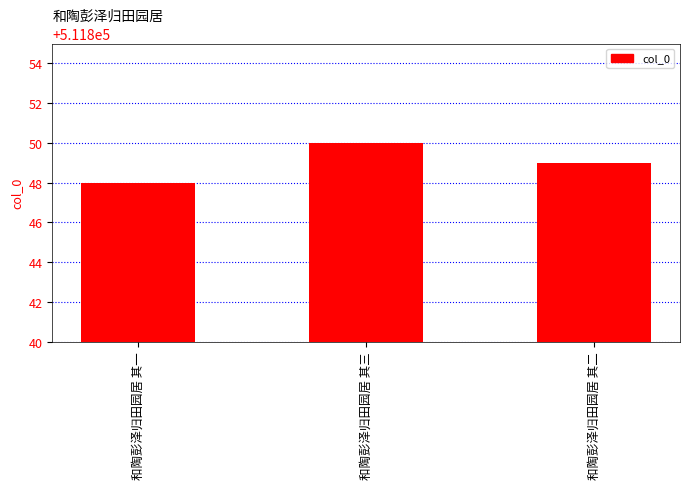

List the labels in order of value, smallest first.

和陶彭泽归田园居 其一, 和陶彭泽归田园居 其二, 和陶彭泽归田园居 其三